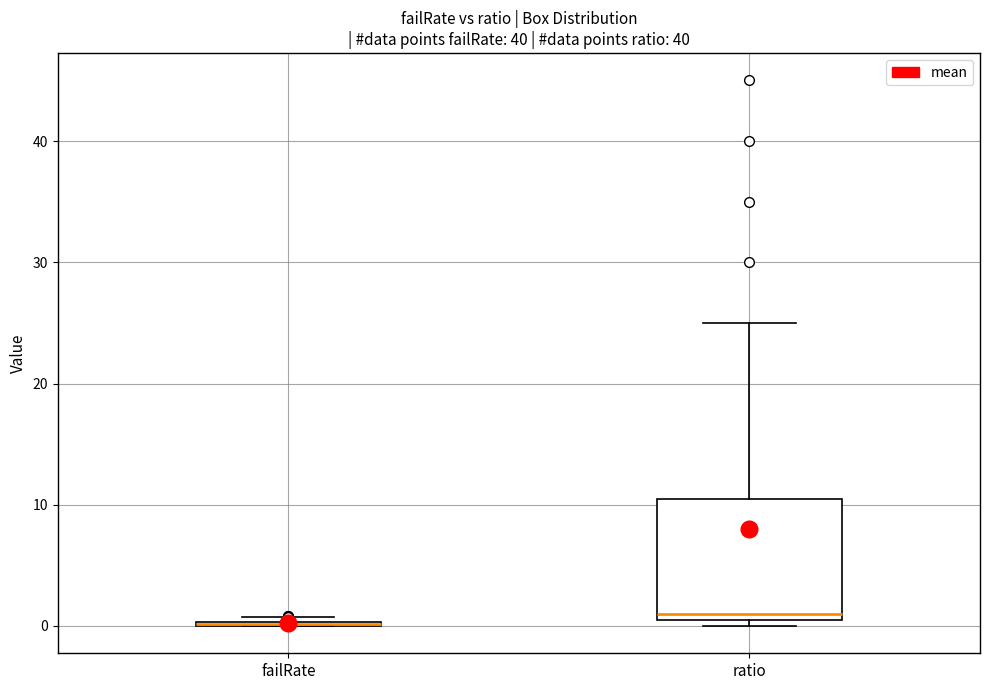

Reading left to right, transcribe this box plot: for each box, give where its median line is, the range the box spans, and where its two whiskers end, as read against the y-axis. The values are not printed on the chart, so give them approximately, as read against the axis.

failRate: box collapsed to a line at 0, whiskers 0 to 1
ratio: median 1, box 0 to 11, whiskers 0 (just below the box's lower edge) to 25